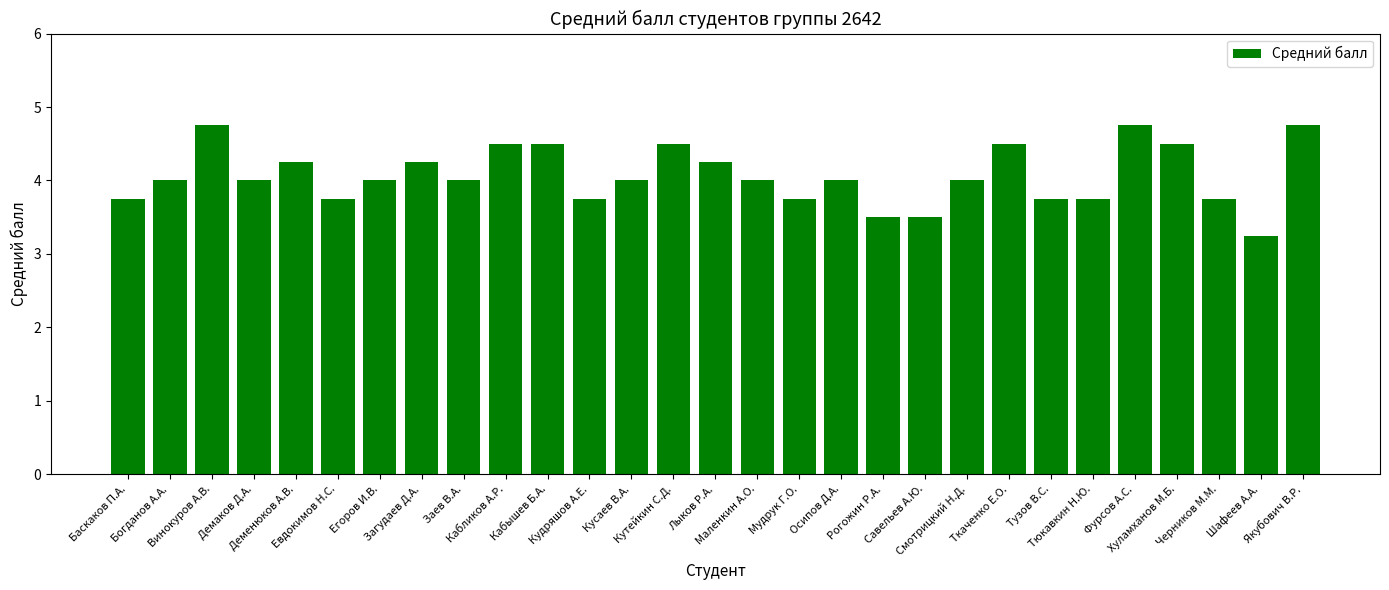

What is the greatest value displayed?

4.8